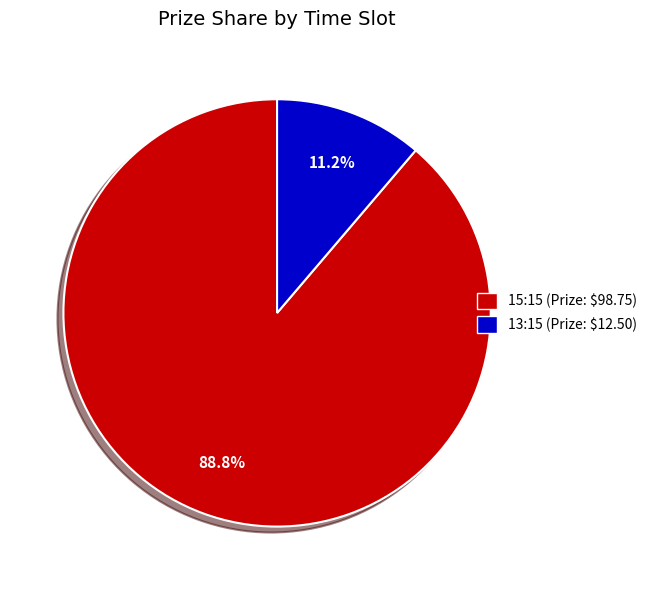

To the nearest percent, what is the difference between the 15:15 and 13:15 slice percentages?

78%